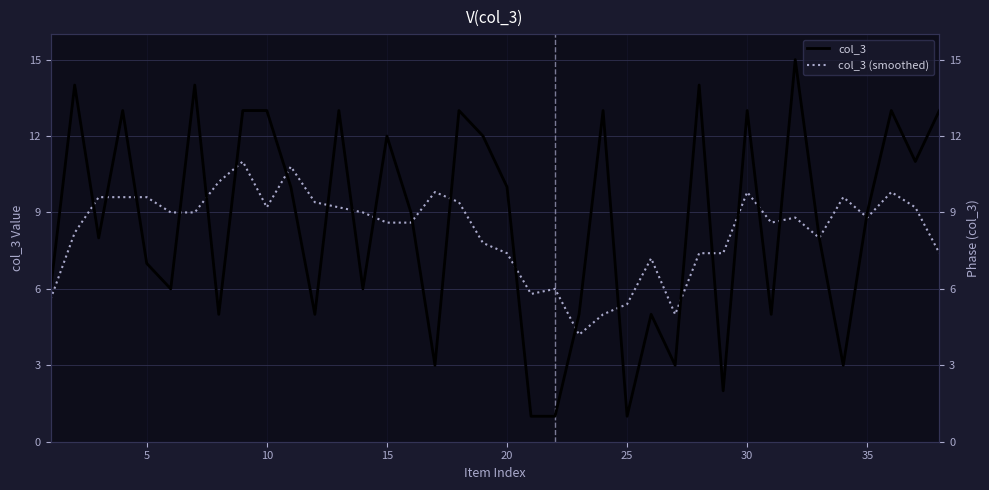

At 35, list the series in order from largest to smallest.

col_3 (smoothed), col_3